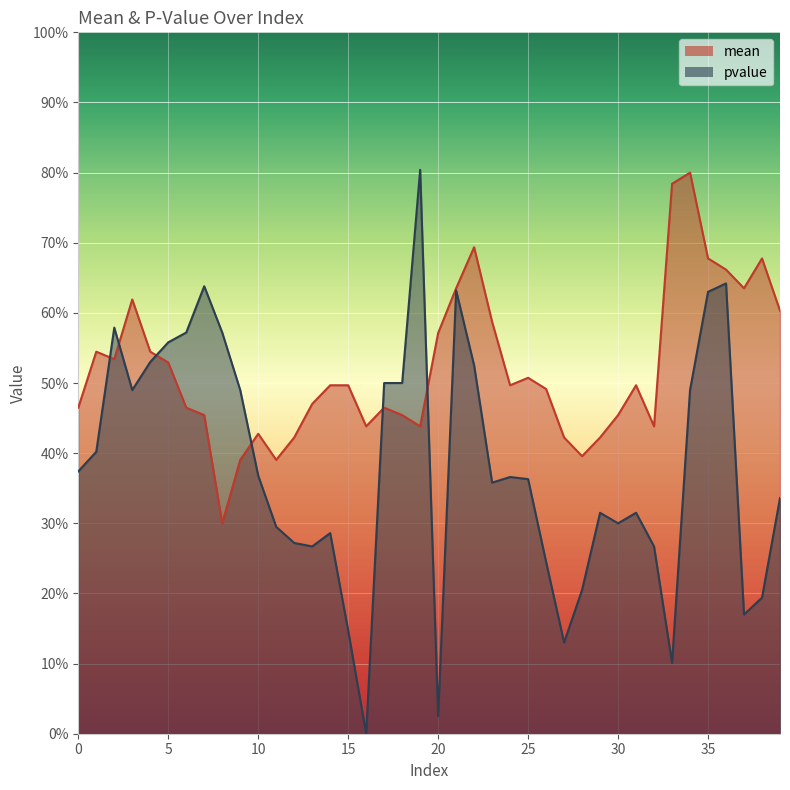

Count the number of data series in this chart.

2